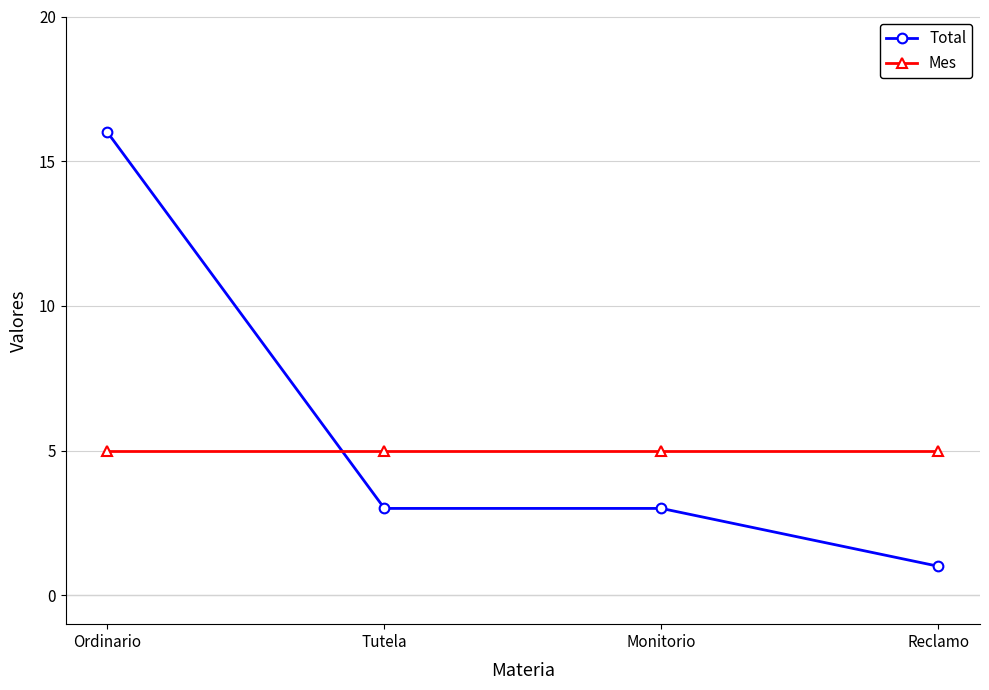

What is the approximate value of Mes at Reclamo?

5